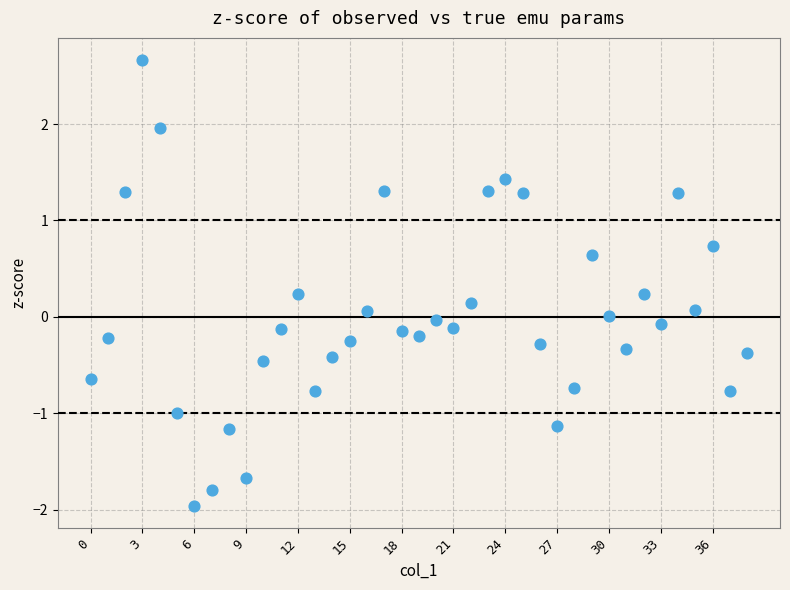

What is the range of Y values (max minus min)?

4.6